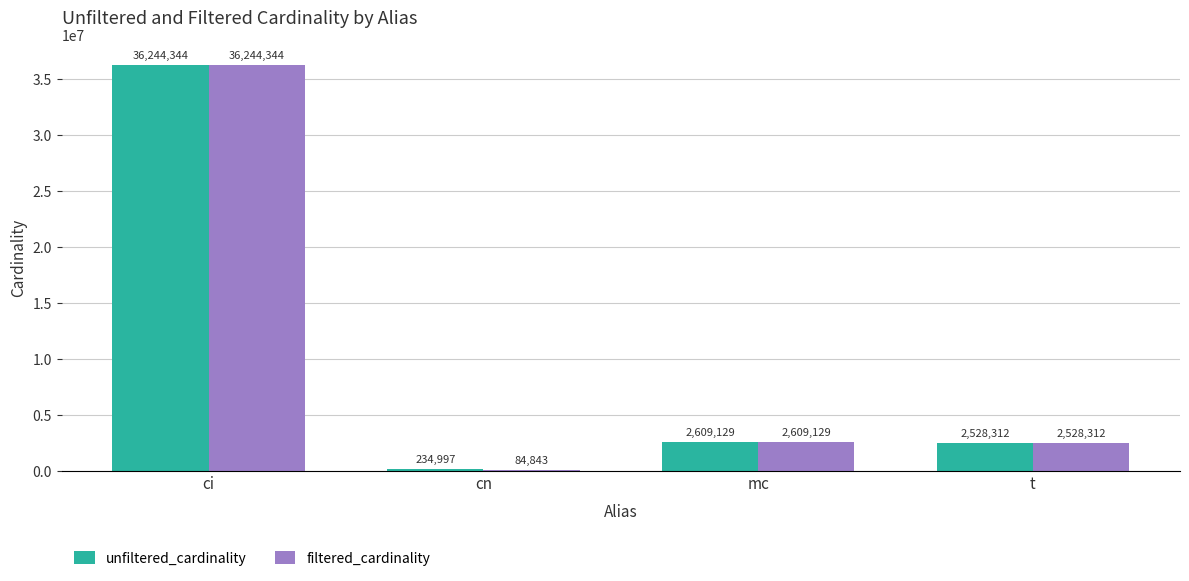

At which label is unfiltered_cardinality closest to 18239670?

mc